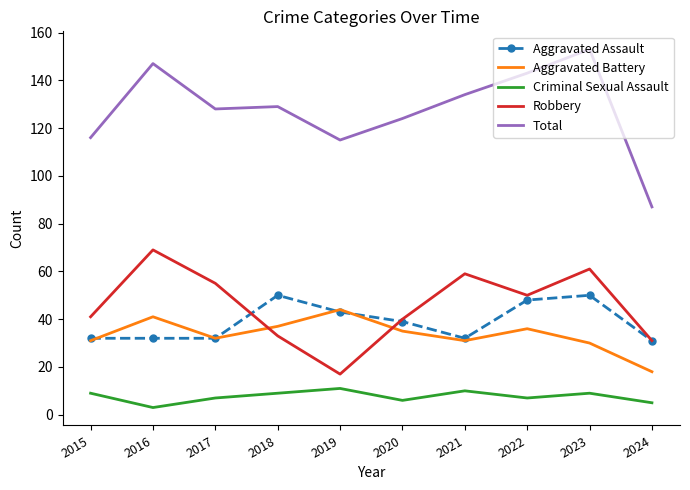

True or false: Robbery has a value of 61 at 2023.

True